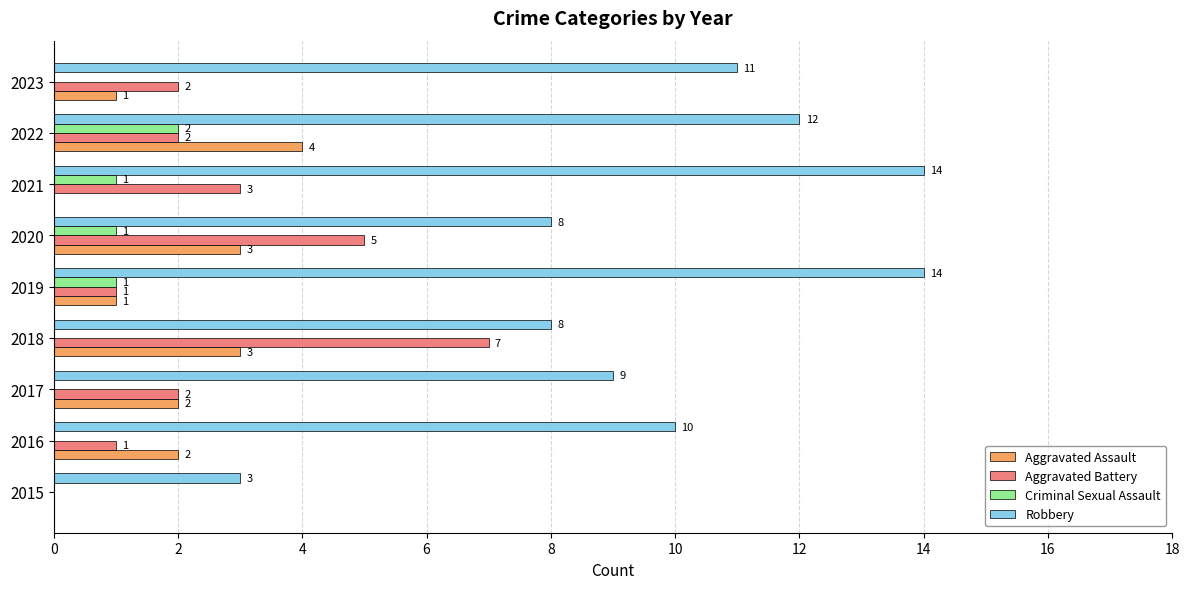

The value of Aggravated Battery at 2017 is 2. True or false?

True